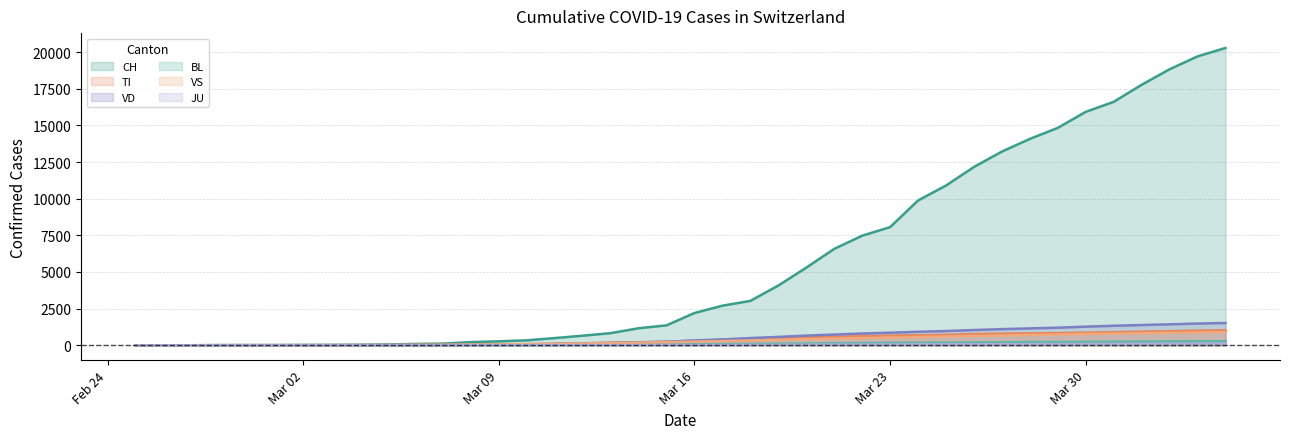

At which category is the sum across all series the highest?

2020-04-04